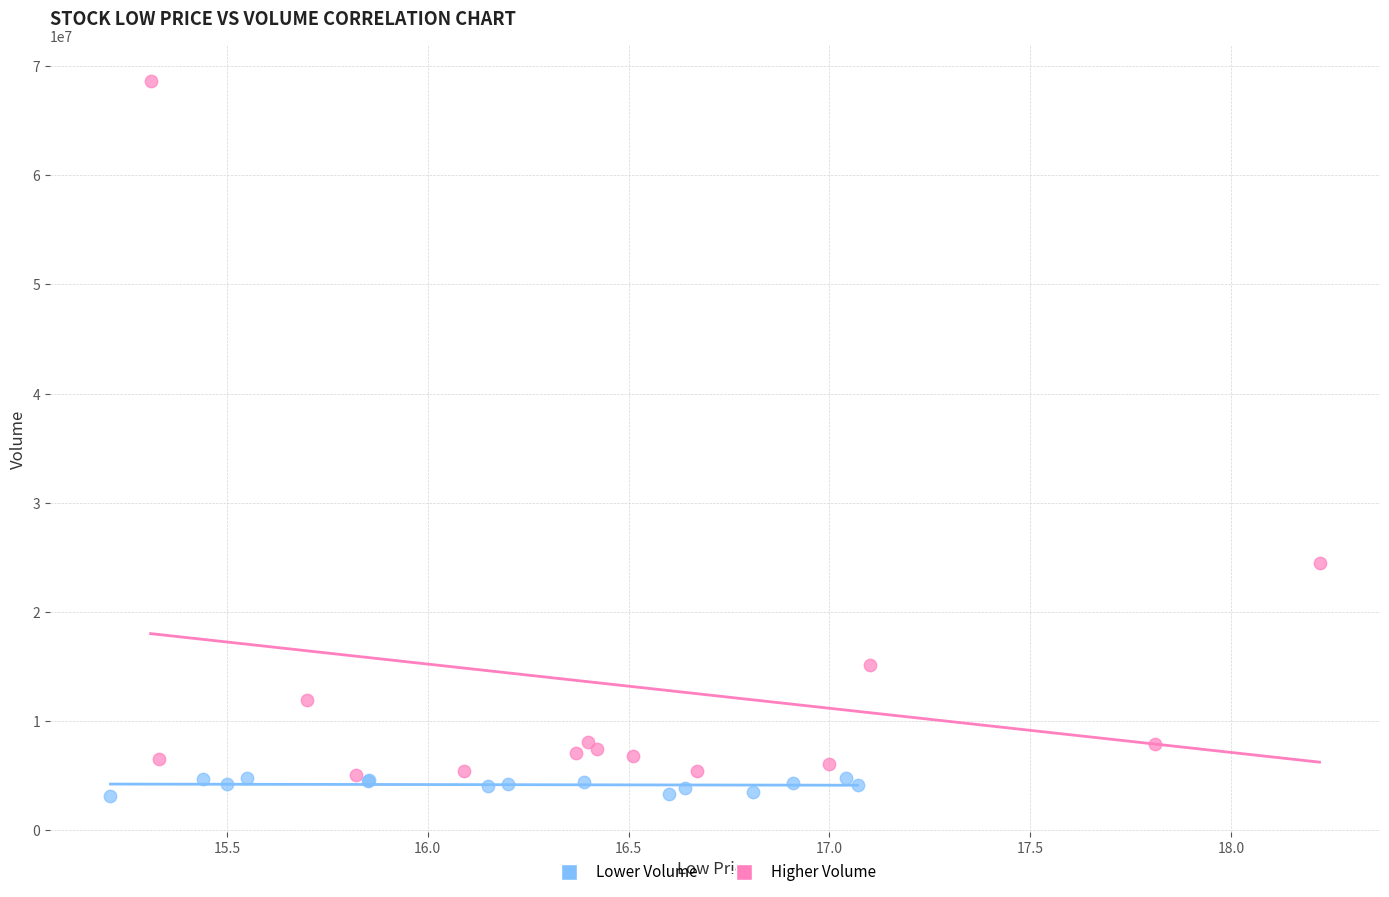

Which series has the widest spread of Y values?

Higher Volume